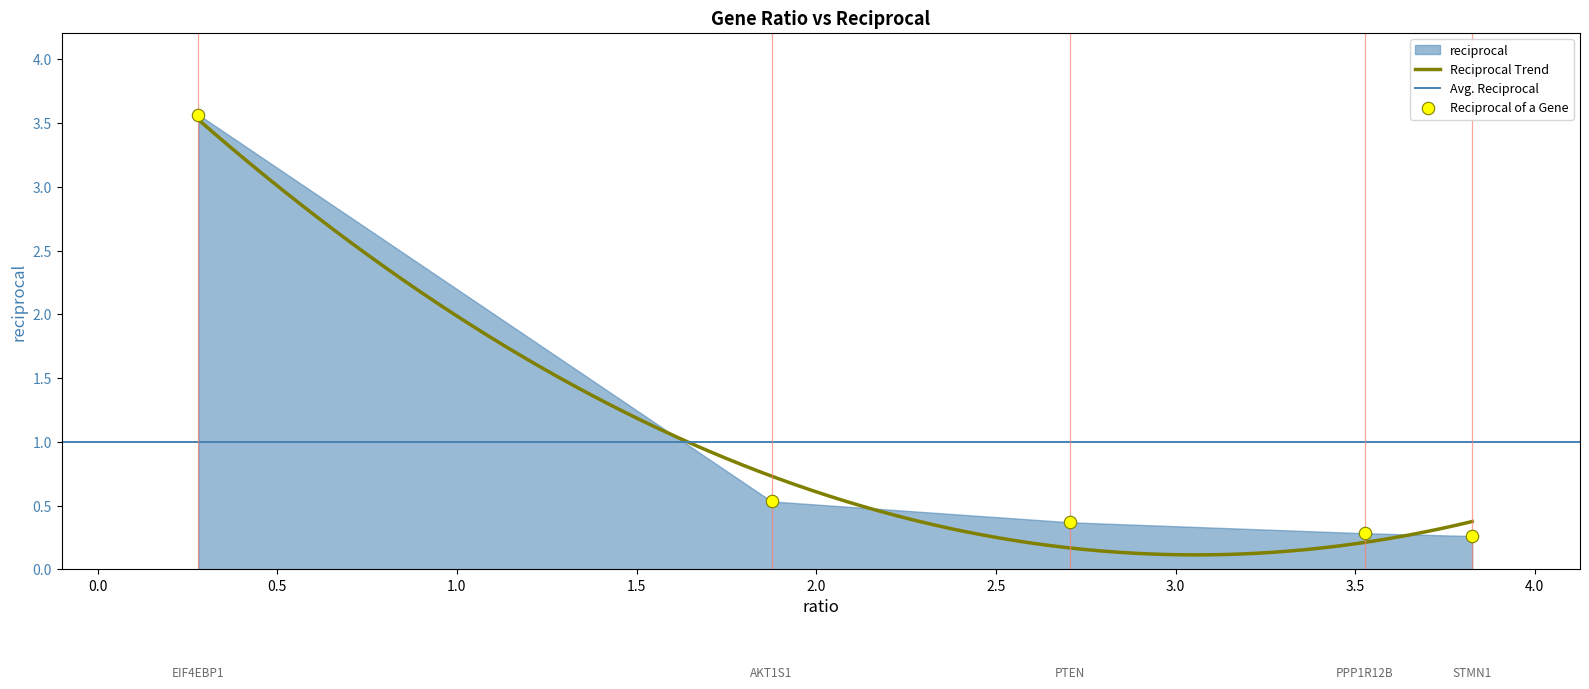

Approximately how many times larger is the value at PTEN compared to EIF4EBP1?

0.1